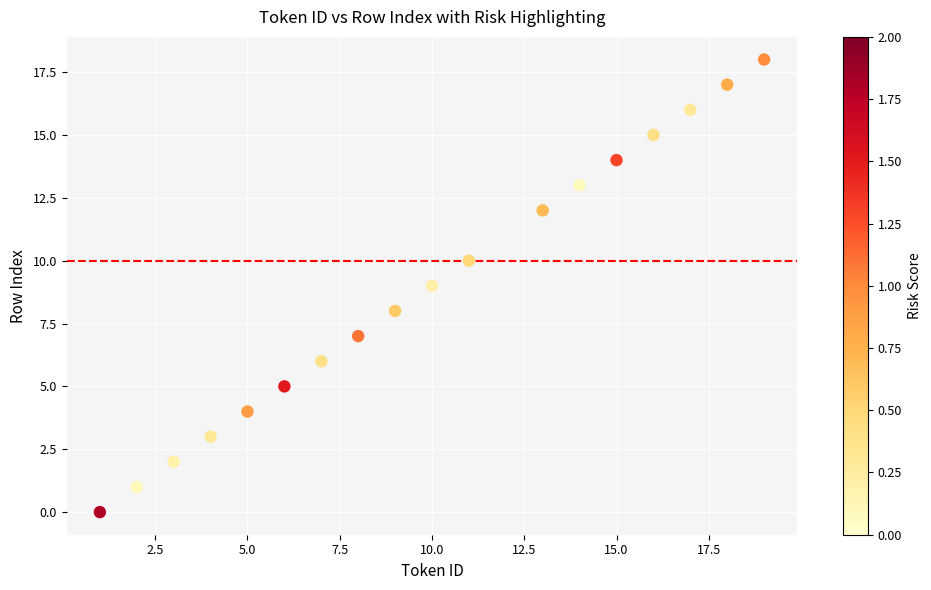

What is the range of X values (max minus min)?

18